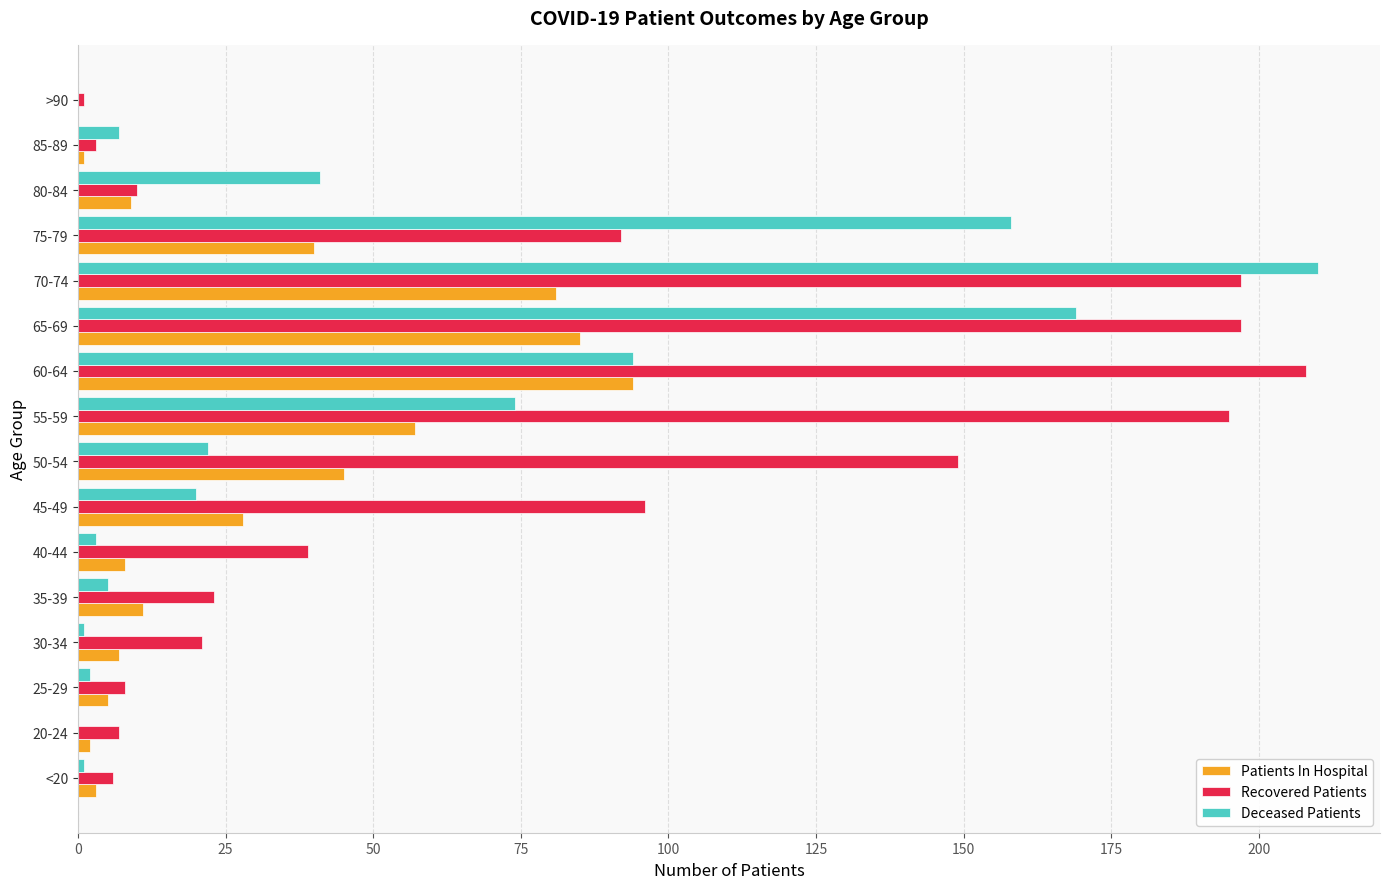

Count the number of data series in this chart.

3